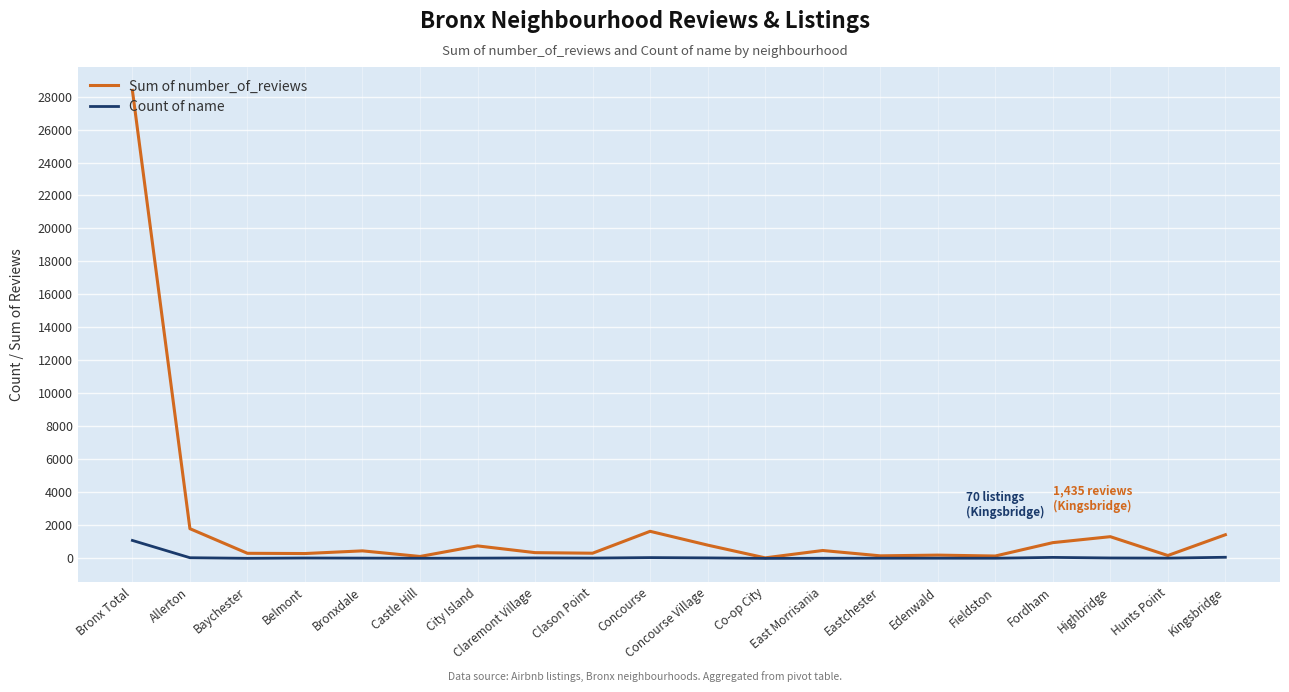

How many lines are shown in the chart?

2